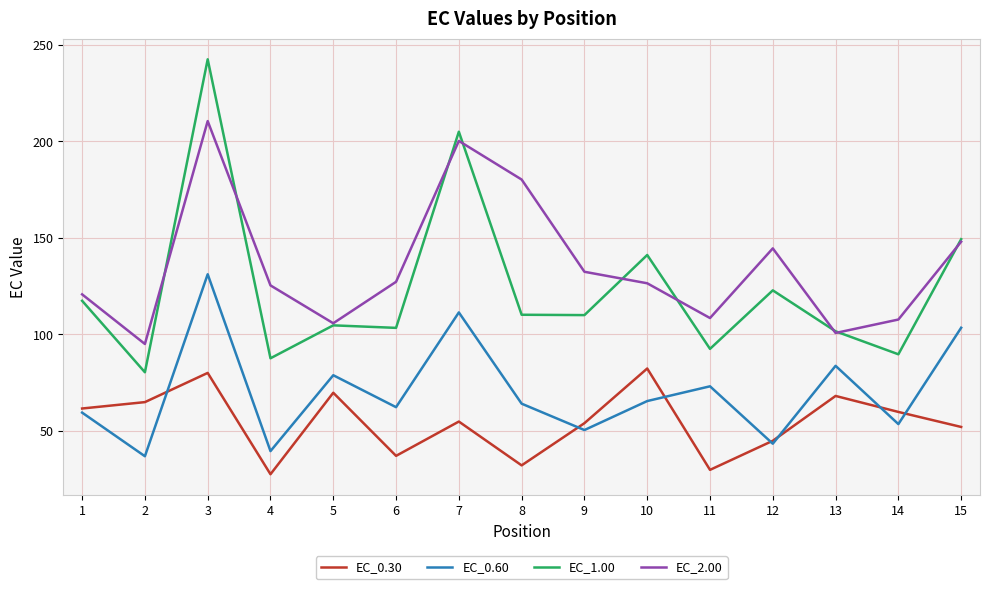

True or false: EC_2.00 and EC_0.30 intersect in this chart.

False